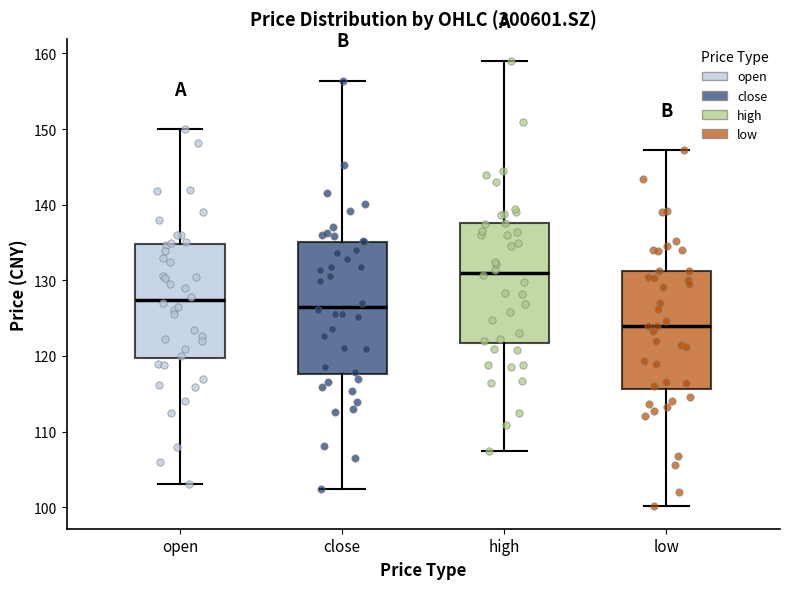

Which box has the lowest median line?

low